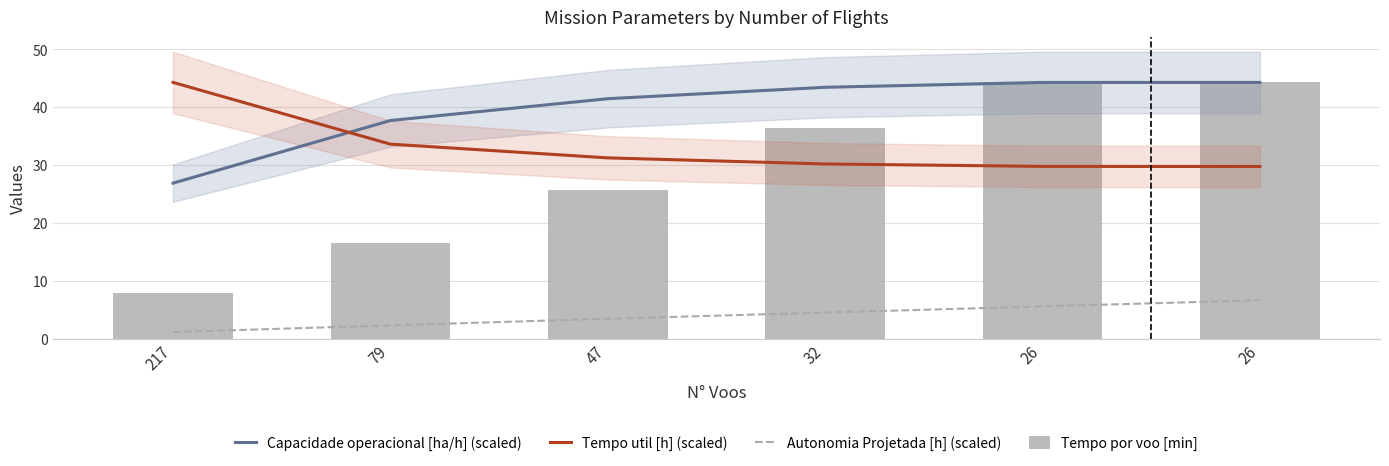

What is the sum of all Tempo util [h] (scaled) values?

198.9